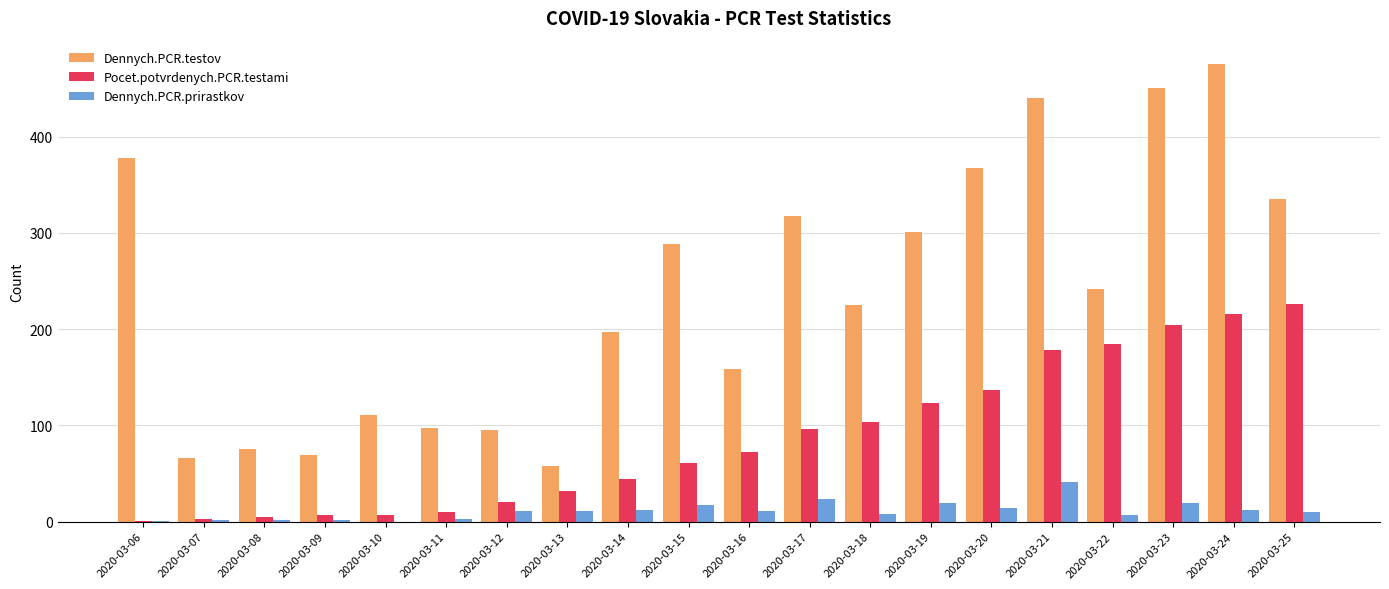

Is it true that Dennych.PCR.prirastkov equals 8 at 2020-03-18?

True